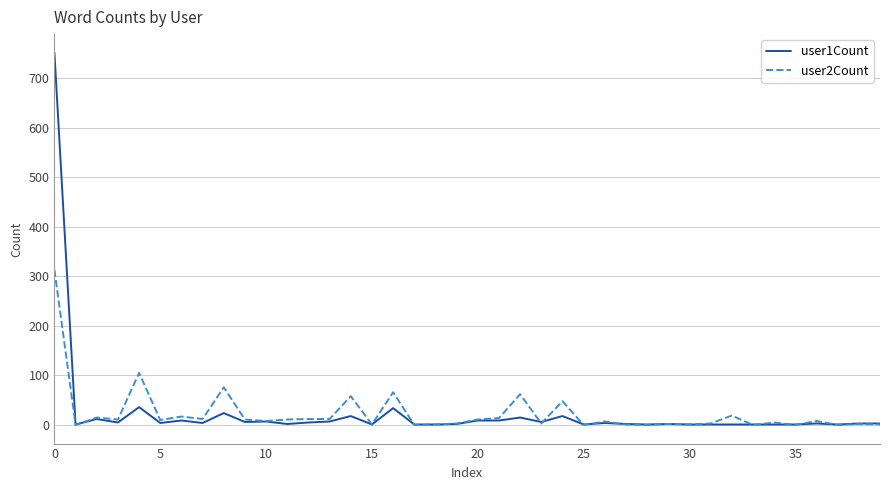

List the series in order of their peak value, highest first.

user1Count, user2Count